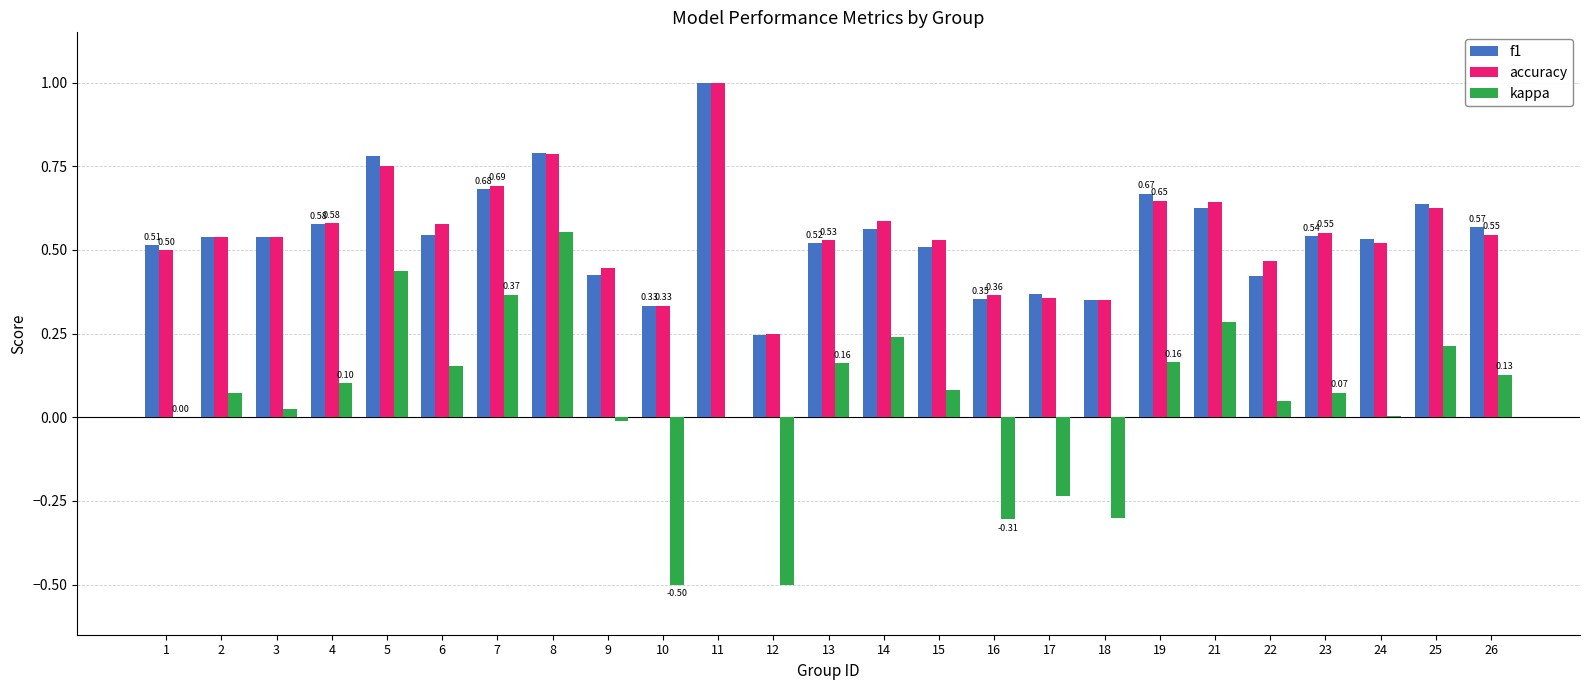

What is the sum of all accuracy values?

13.7